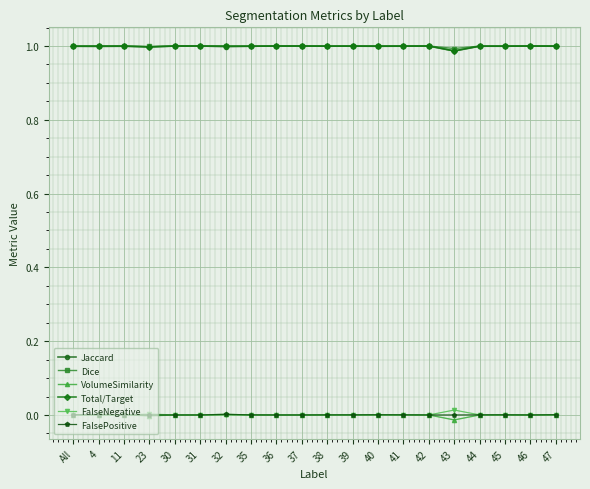

Is the value of Dice at 36 greater than the value of FalseNegative at 31?

Yes